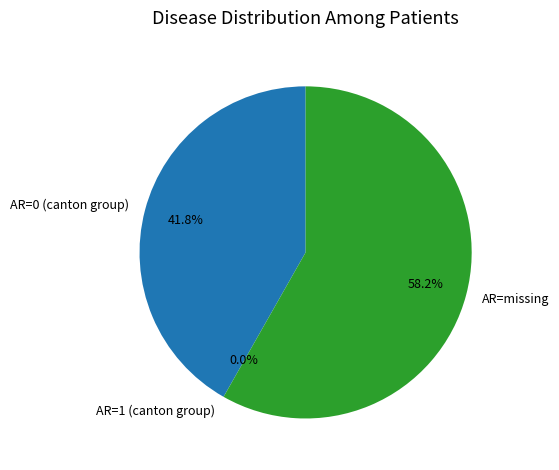

Does OW account for over 50% of the chart?

No